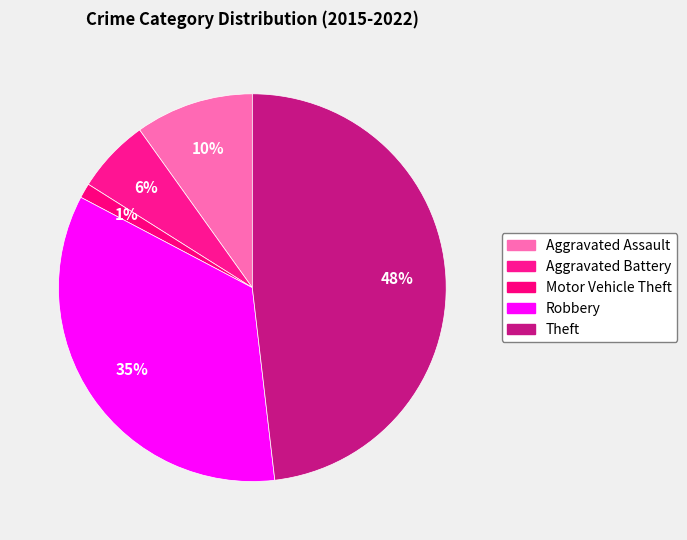

True or false: Motor Vehicle Theft accounts for 1% of the total.

True